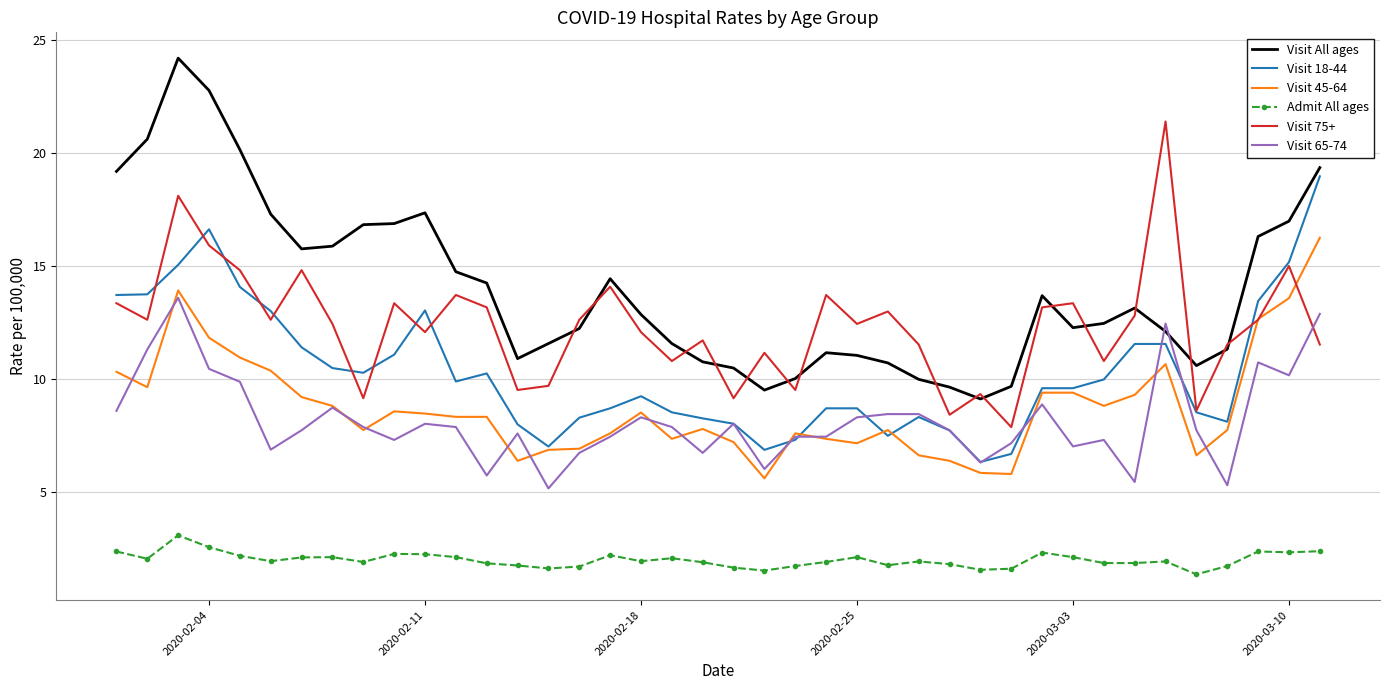

True or false: Visit 65-74 and Visit All ages intersect in this chart.

True